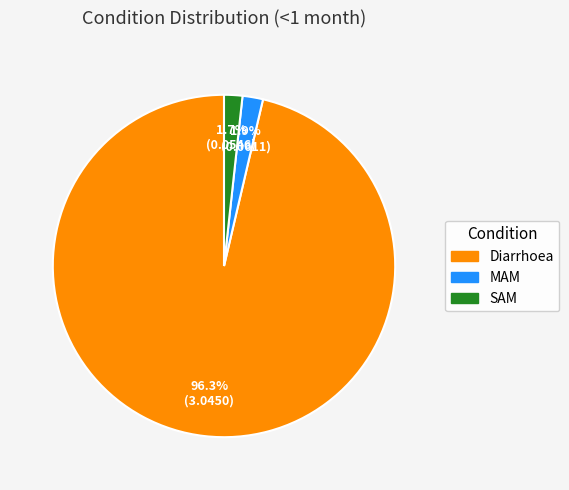

Is there a majority slice in this chart?

Yes